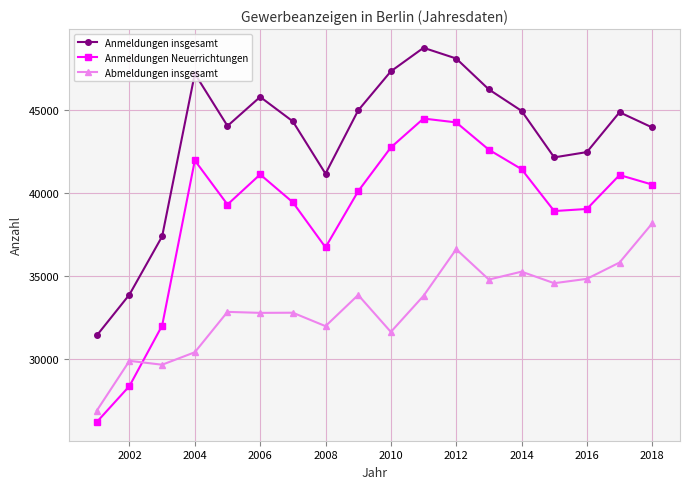

At how many categories does at least one series exceed 34902?

16